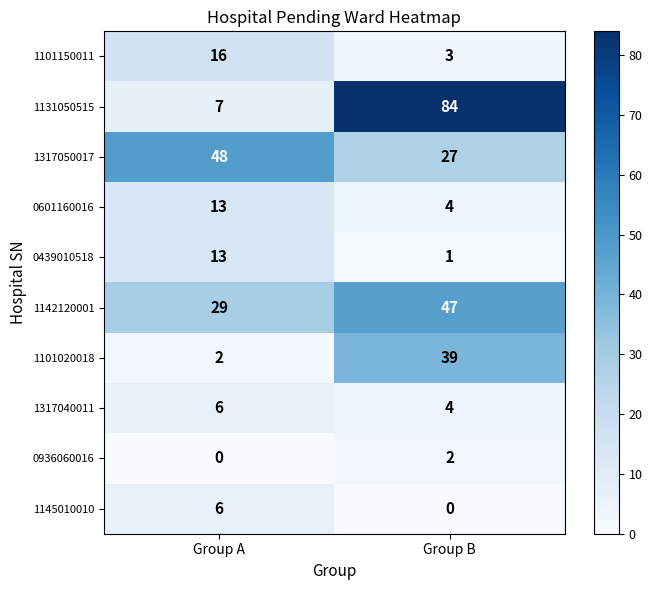

What is the greatest value displayed?

84